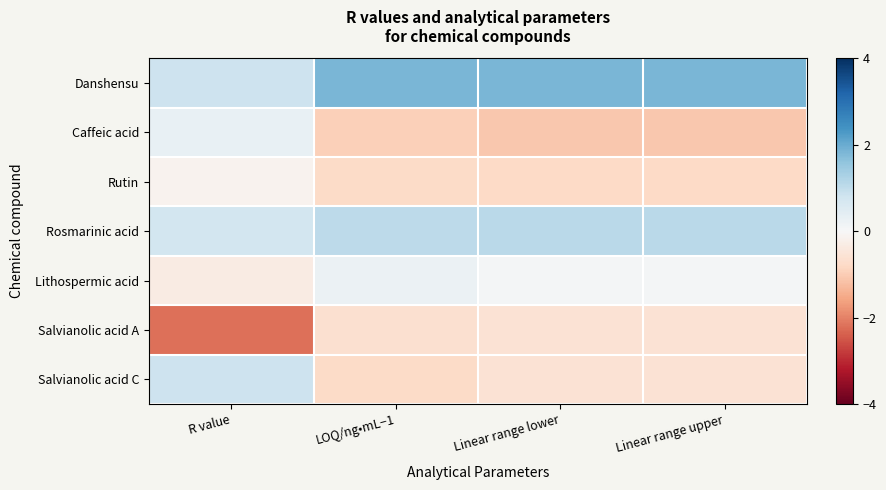

Reading left to right, extract all data points from this chart.

Danshensu: R value=0.8	LOQ/ng•mL−1=1.8	Linear range lower=1.8	Linear range upper=1.8
Caffeic acid: R value=0.3	LOQ/ng•mL−1=-1.0	Linear range lower=-1.1	Linear range upper=-1.1
Rutin: R value=-0.1	LOQ/ng•mL−1=-0.8	Linear range lower=-0.8	Linear range upper=-0.8
Rosmarinic acid: R value=0.7	LOQ/ng•mL−1=1.0	Linear range lower=1.1	Linear range upper=1.1
Lithospermic acid: R value=-0.3	LOQ/ng•mL−1=0.2	Linear range lower=0.1	Linear range upper=0.1
Salvianolic acid A: R value=-2.2	LOQ/ng•mL−1=-0.7	Linear range lower=-0.6	Linear range upper=-0.6
Salvianolic acid C: R value=0.8	LOQ/ng•mL−1=-0.8	Linear range lower=-0.6	Linear range upper=-0.6